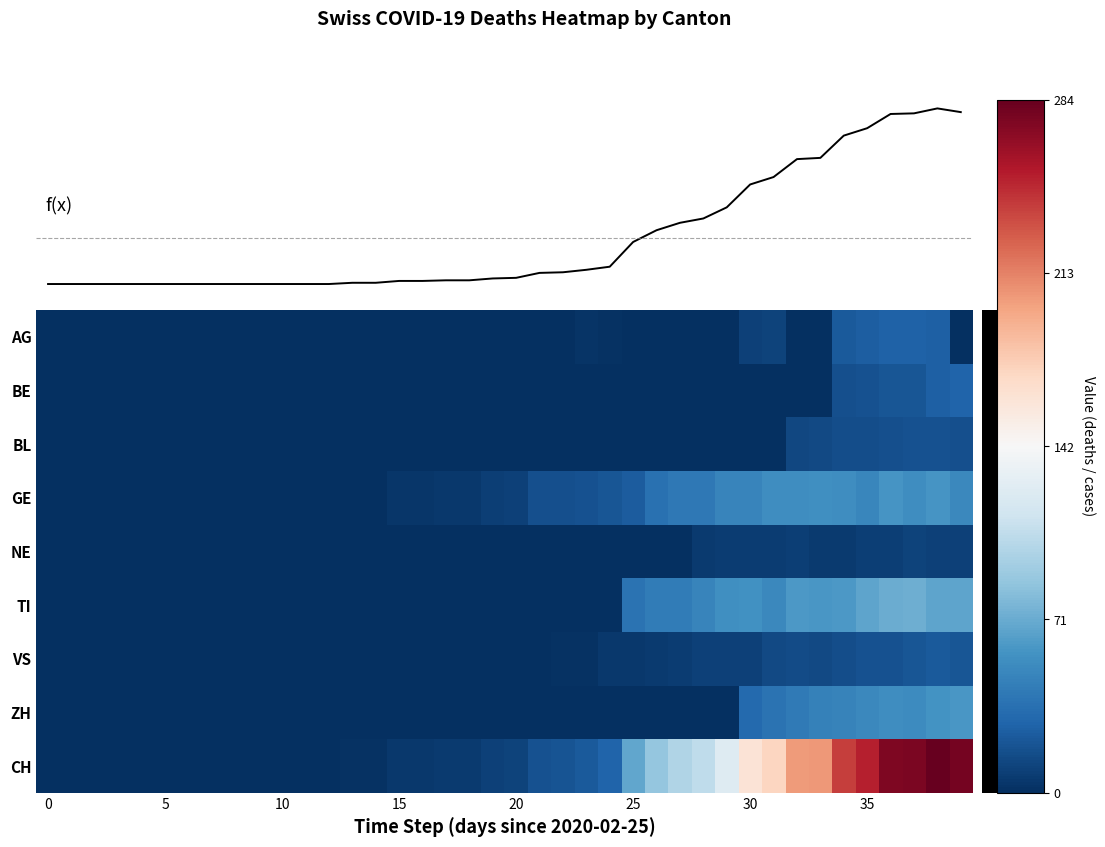

The value of CH at 20 is -101. True or false?

False